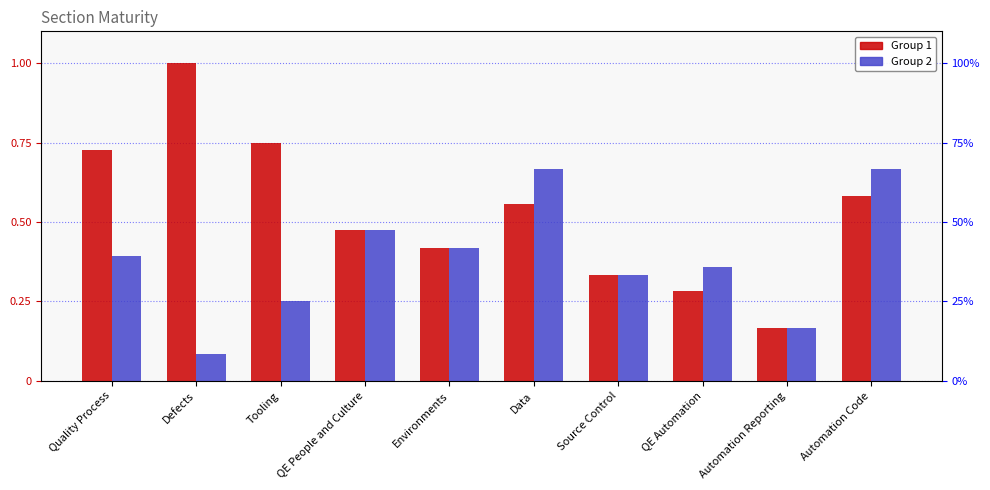

List the series in order of their overall mean, highest first.

Group 1, Group 2